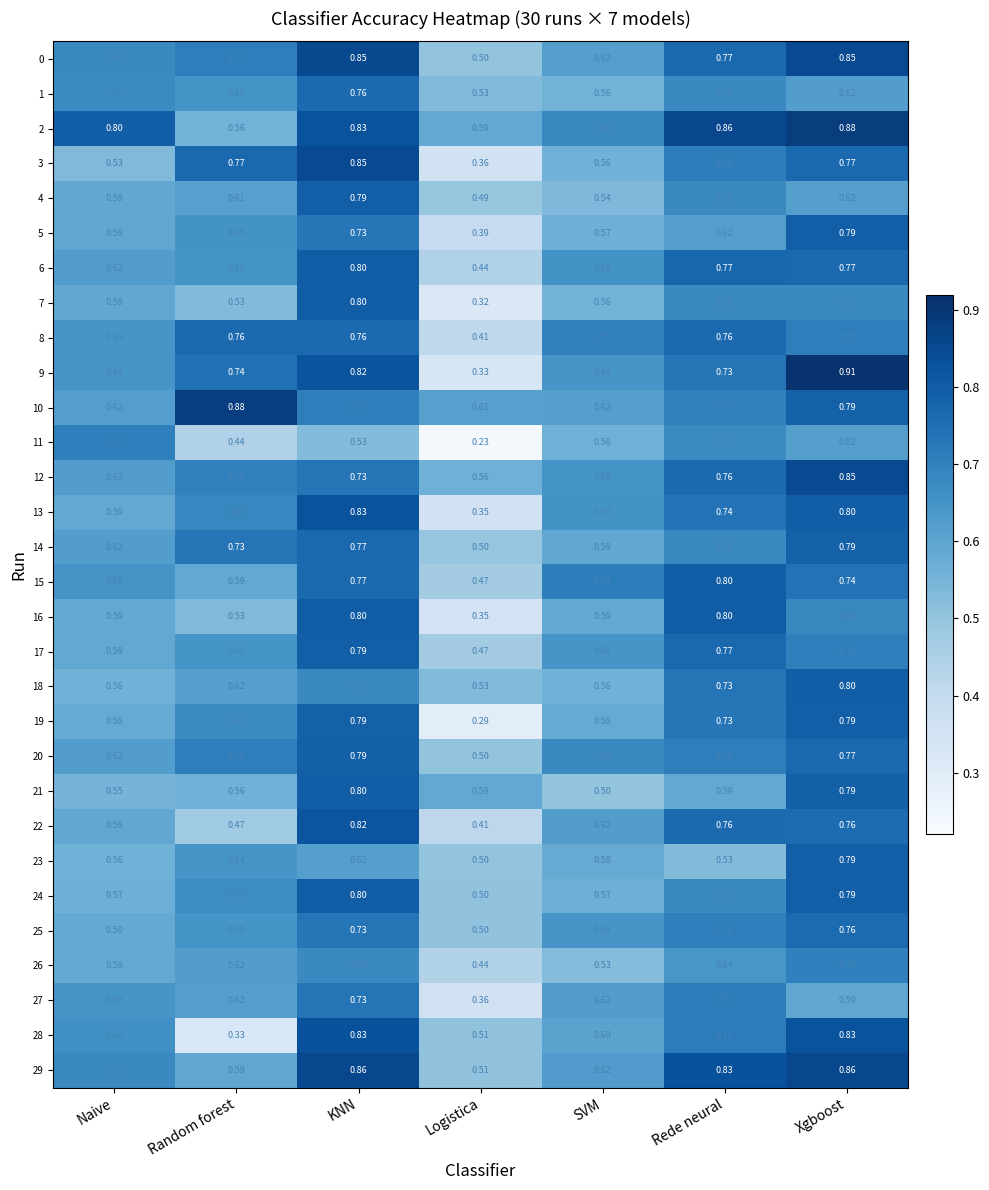

Is the value of 20 at Naive greater than the value of 4 at Rede neural?

No